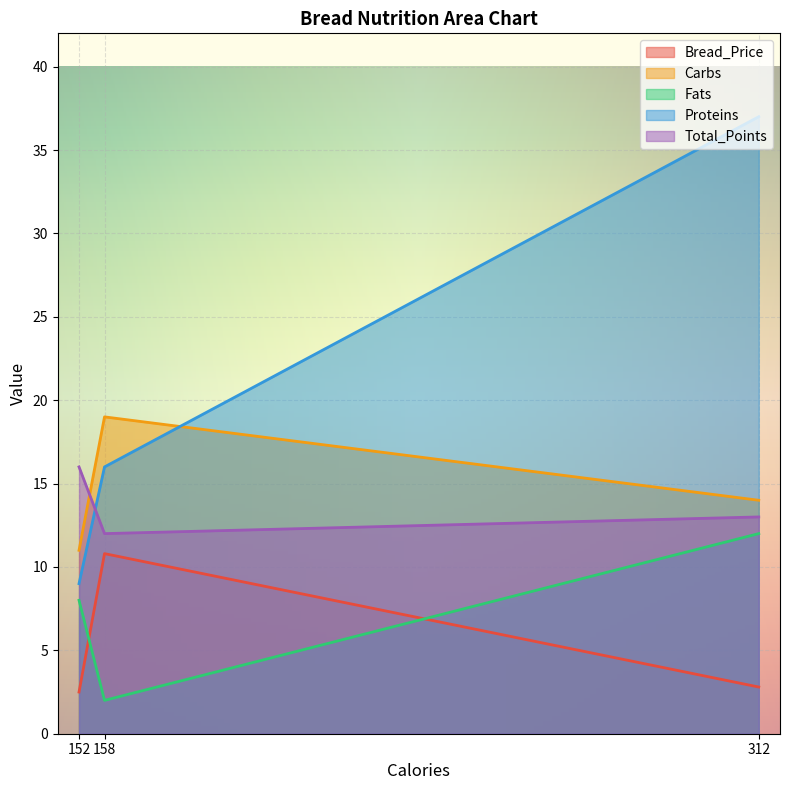

What is the difference between the Fats values at 158 and 312?

10.0